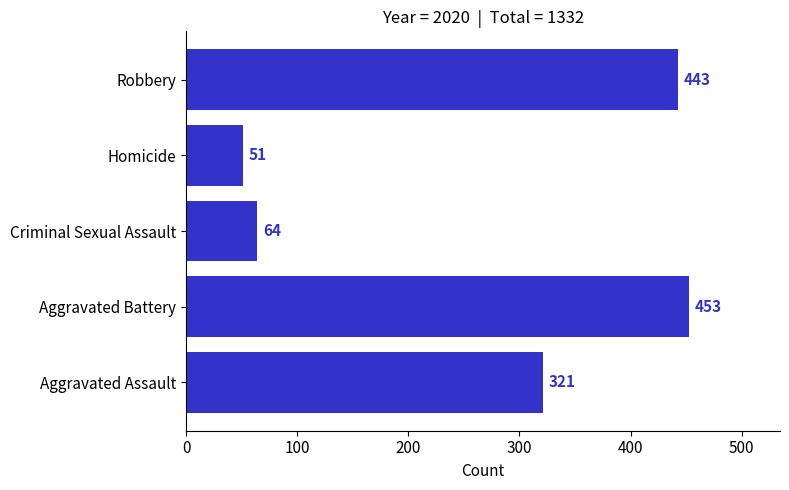

The value at Homicide is 90. True or false?

False